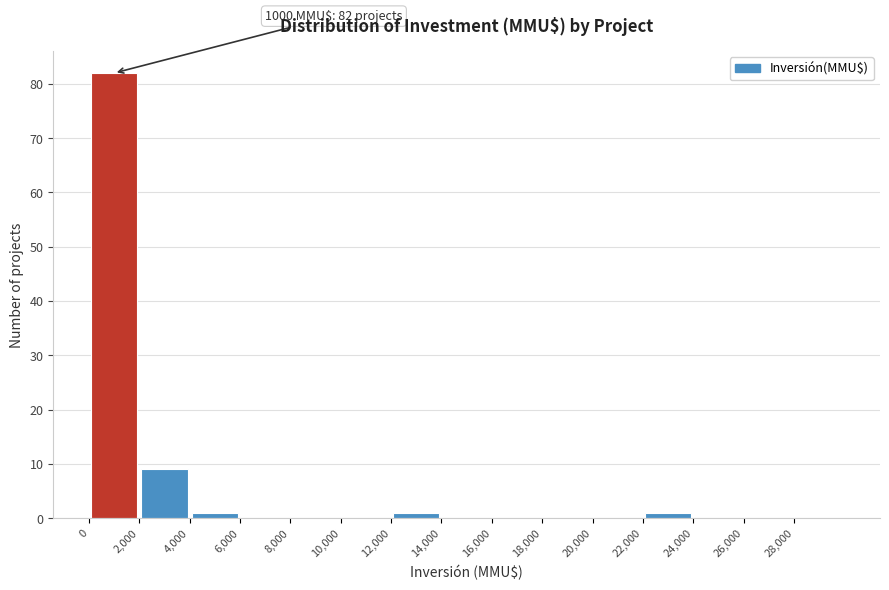

Over which range of the x-axis is the bar tallest?

0 to 2000